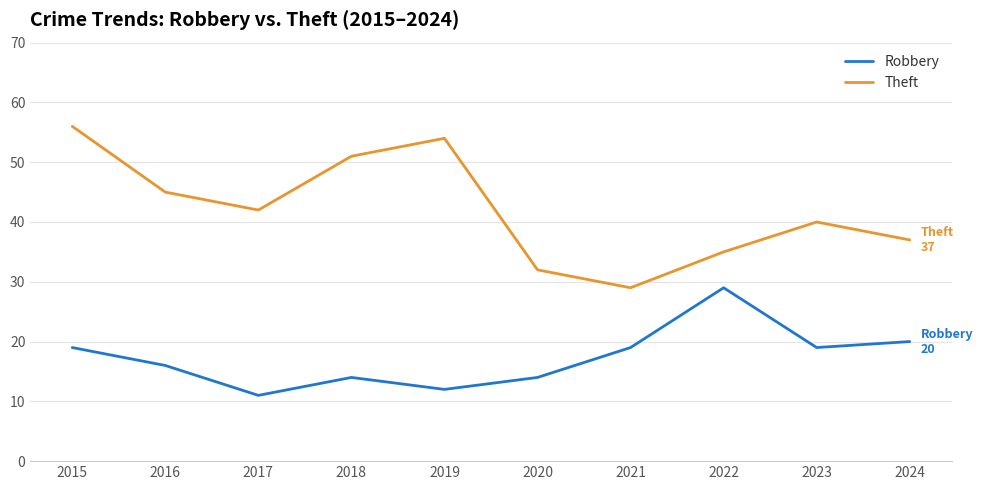

What is the sum of the Robbery values at 2021 and 2023?

38